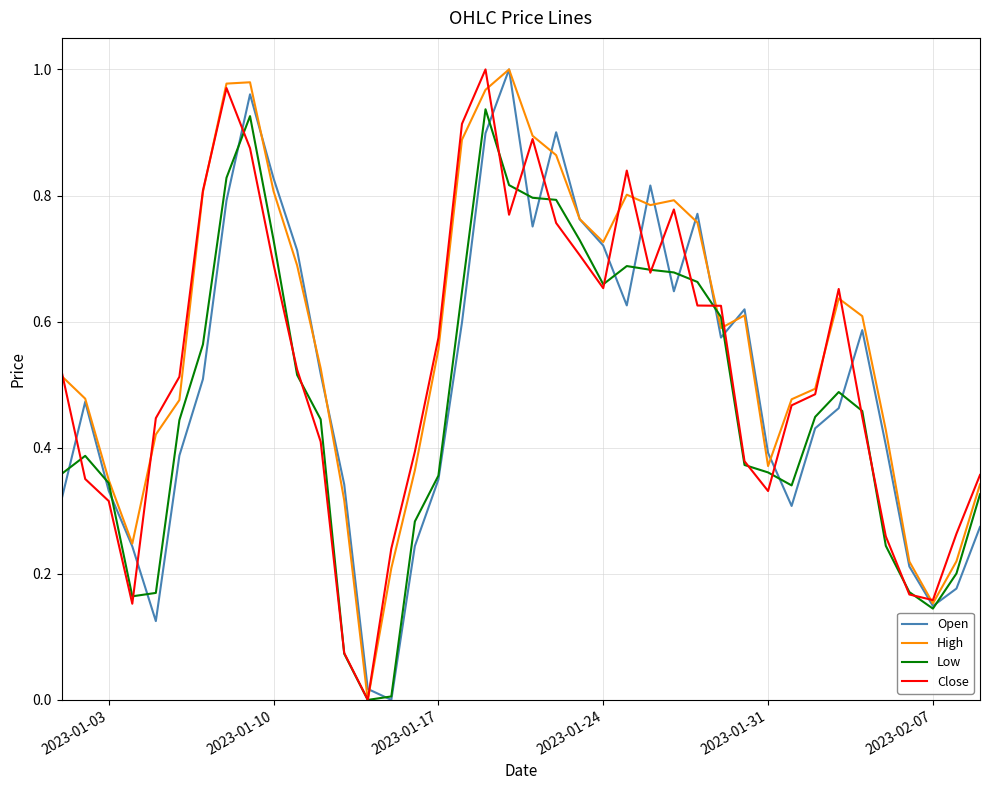

Which series has the largest total across all categories?

High